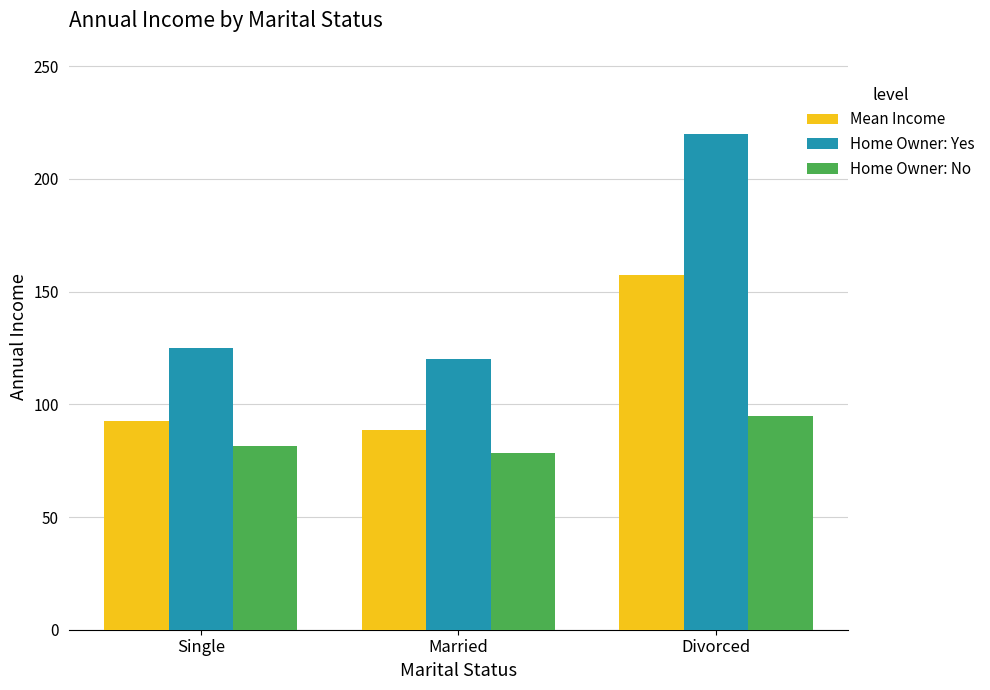

Reading left to right, list all the values displayed in this chart.

Mean Income: 92.5	88.8	157.5
Home Owner: Yes: 125.0	120.0	220.0
Home Owner: No: 81.7	78.3	95.0